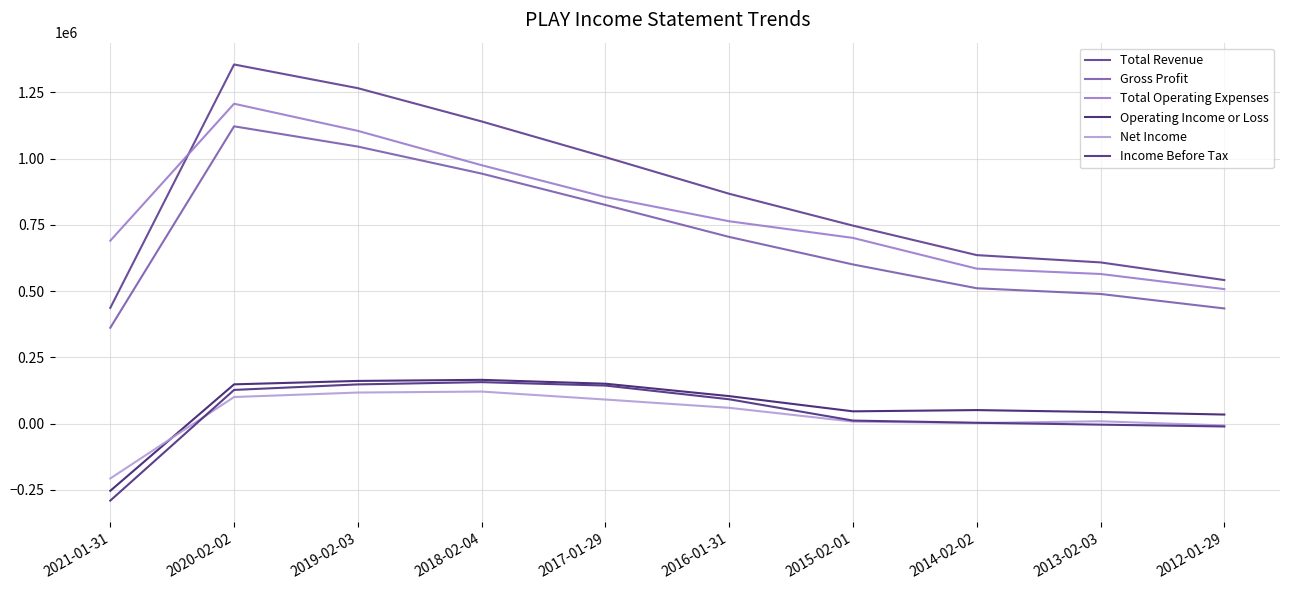

What is the difference between the Total Operating Expenses values at 2013-02-03 and 2019-02-03?

539900